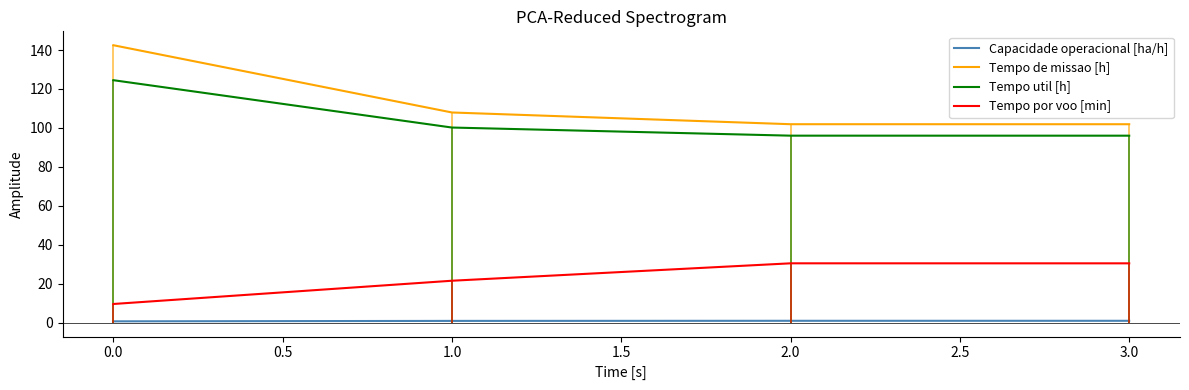

What is the maximum value for Tempo util [h]?

124.5